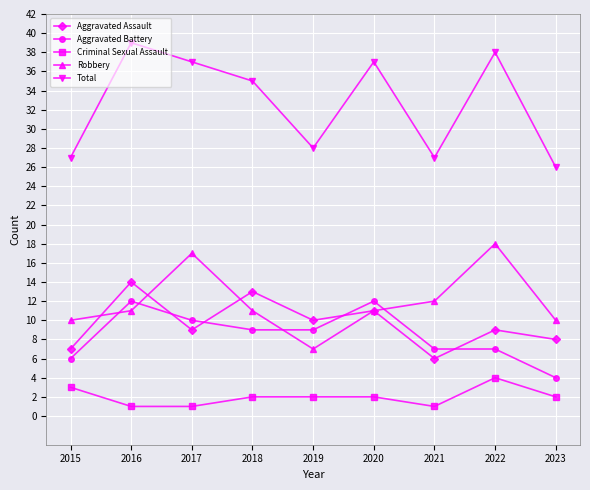

True or false: Criminal Sexual Assault and Aggravated Battery cross at least once.

False